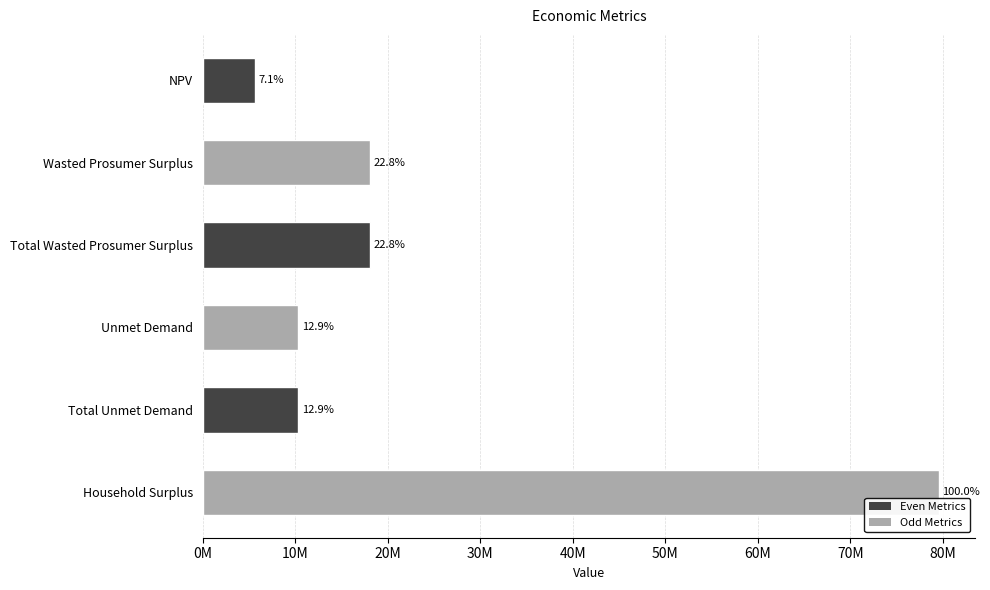

What is the smallest value displayed?

5624673.5